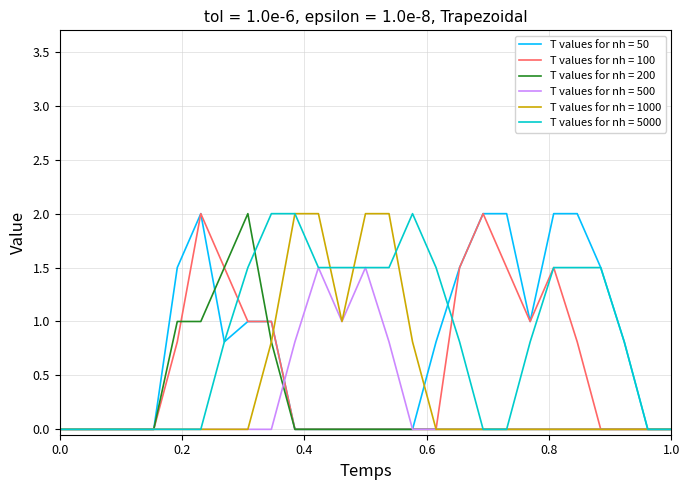

What is the maximum value shown in the chart?

2.0